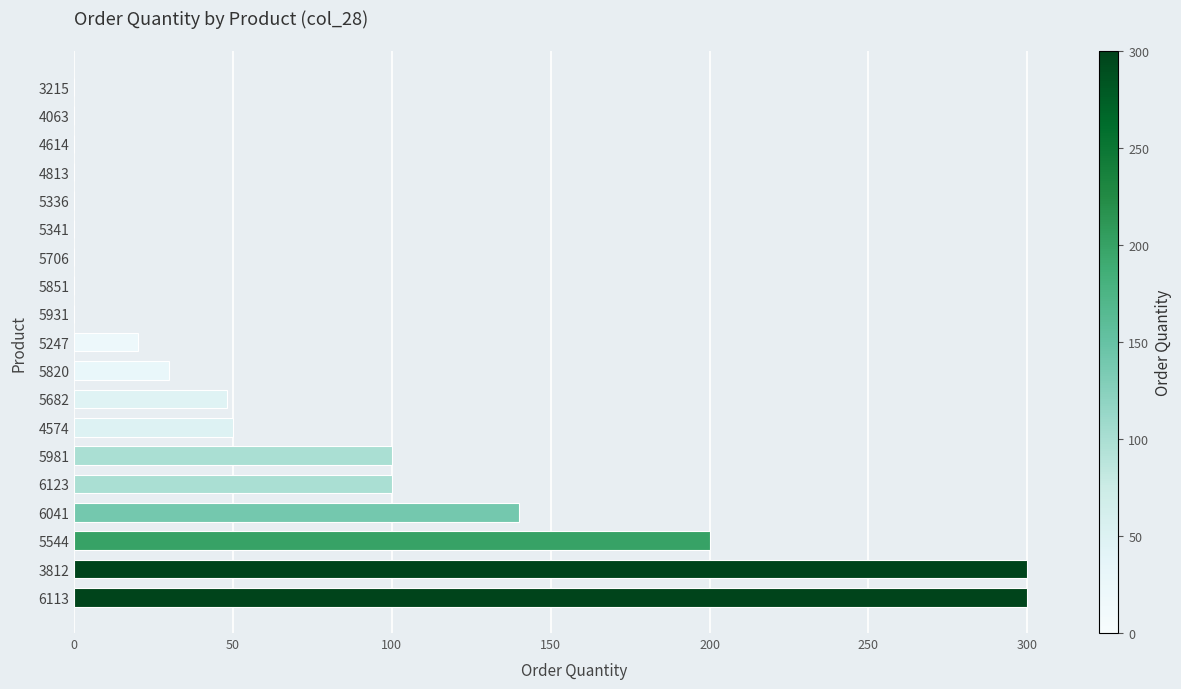

Where is the data nearest to the value 150?

6041